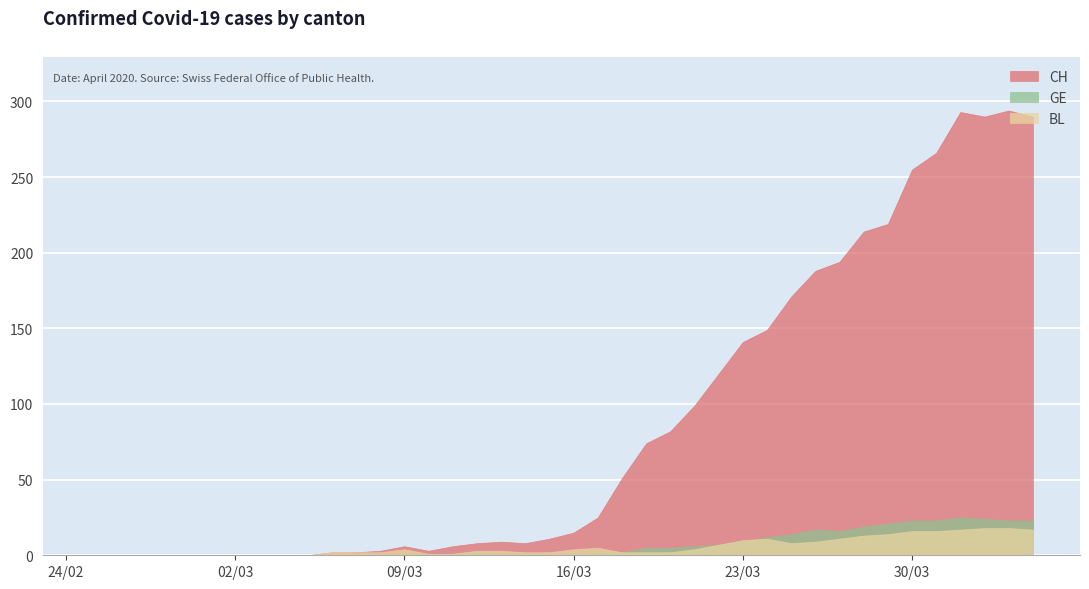

Reading left to right, what are all the values shown in this chart?

CH: 0	0	0	0	0	0	0	0	0	0	2	2	3	6	3	6	8	9	8	11	15	25	51	74	82	99	120	141	149	171	188	194	214	219	255	266	293	290	294	290
GE: 0	0	0	0	0	0	0	0	0	0	0	0	0	1	1	1	2	1	1	1	1	2	2	5	5	6	7	9	12	14	17	16	19	21	23	23	25	24	23	23
BL: 0	0	0	0	0	0	0	0	0	0	2	2	2	4	1	1	3	3	2	2	4	5	2	2	2	4	7	10	11	8	9	11	13	14	16	16	17	18	18	17